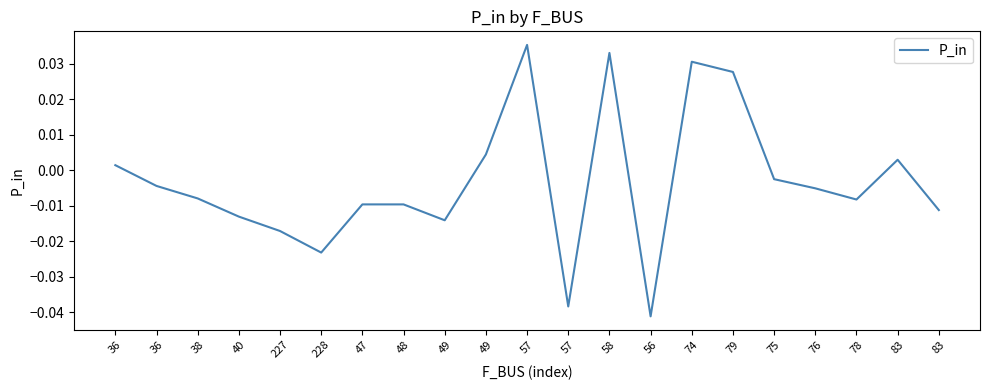

Rank the categories by value from highest to lowest.

57, 58, 74, 79, 49, 83, 36, 75, 36, 76, 38, 78, 47, 48, 83, 40, 49, 227, 228, 57, 56